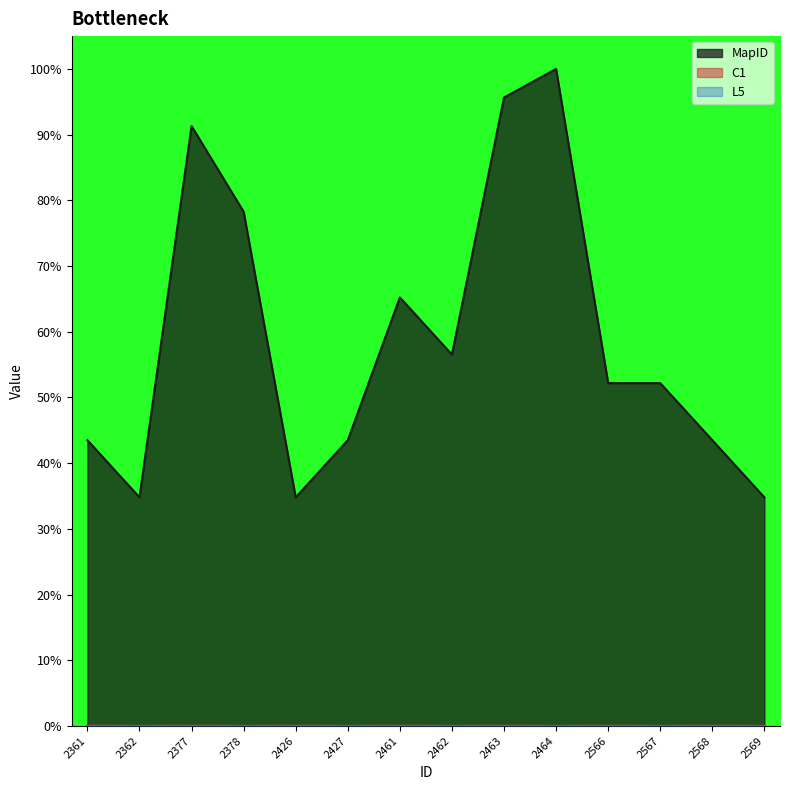

Count the number of data series in this chart.

3